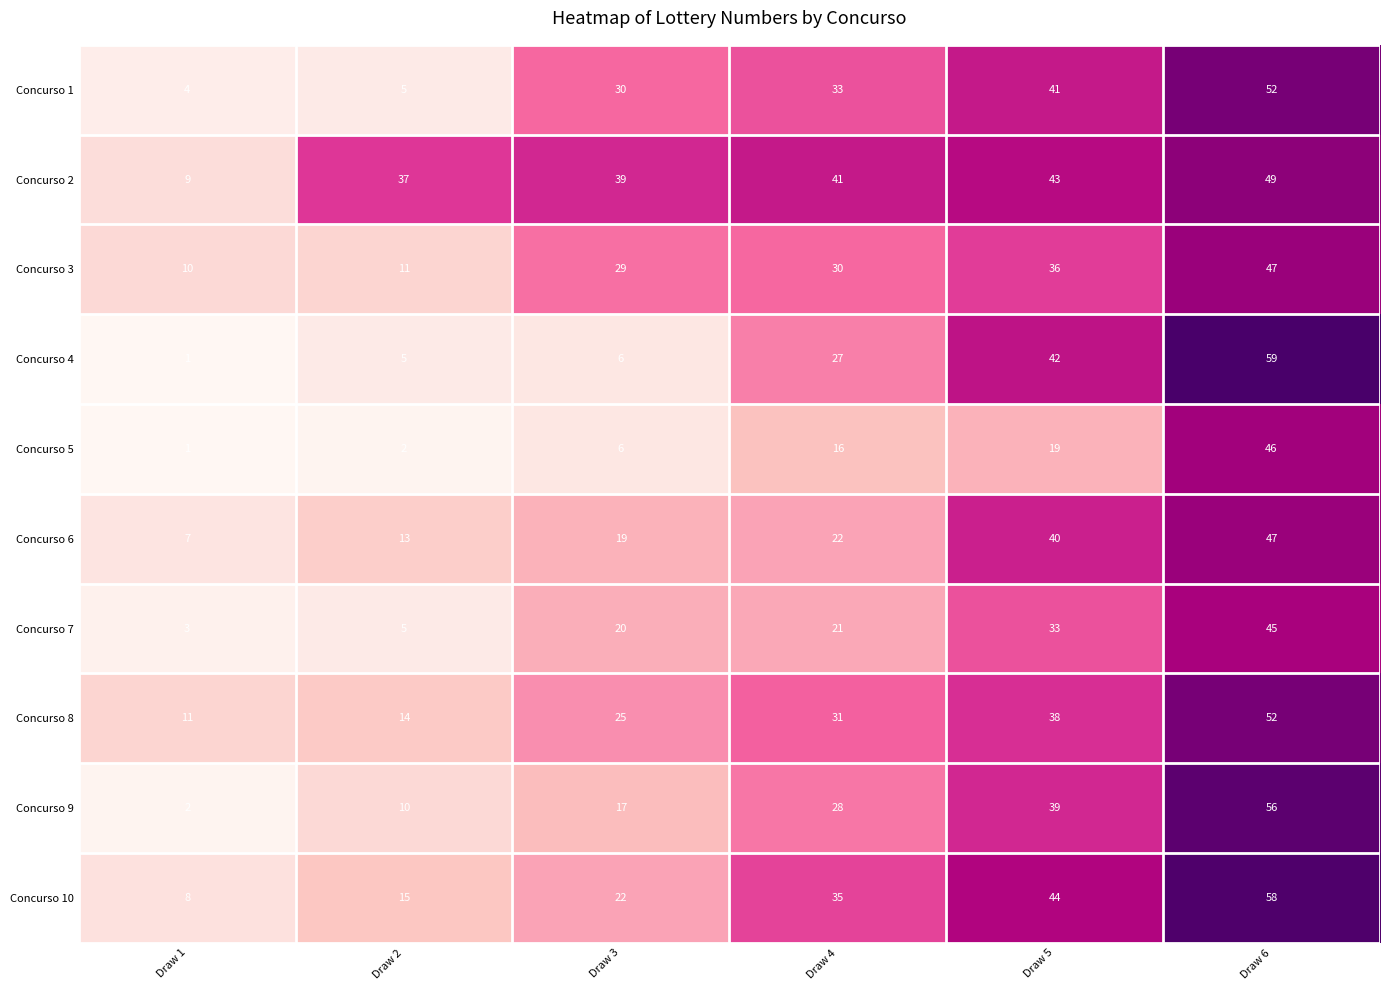

At which category is the sum across all series the highest?

Draw 6